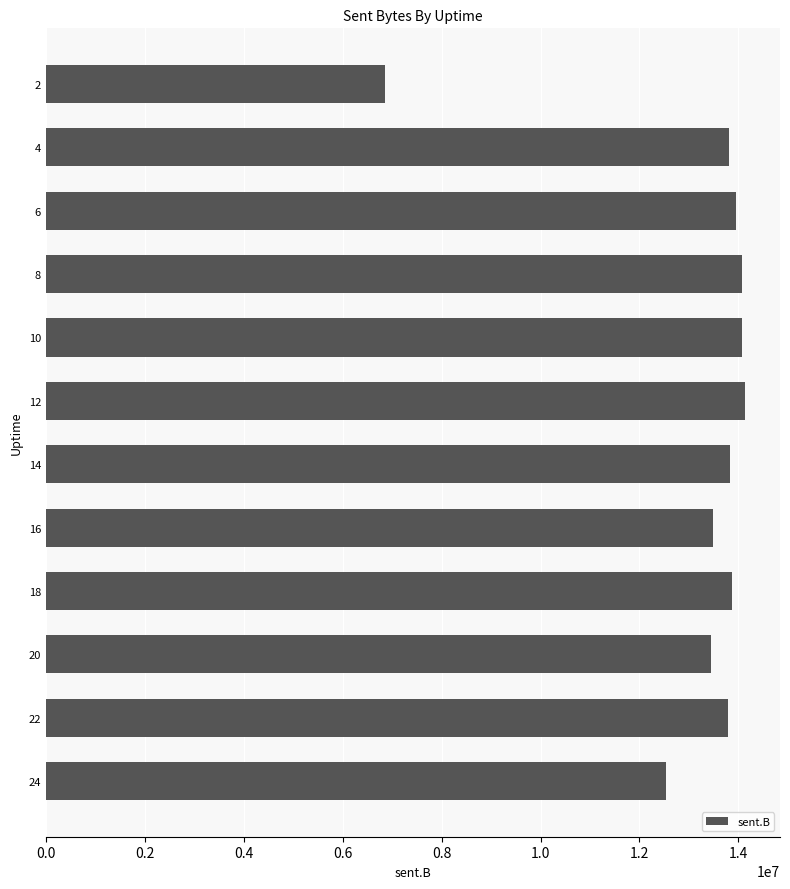

What is the difference between the maximum and second lowest values?

1593330